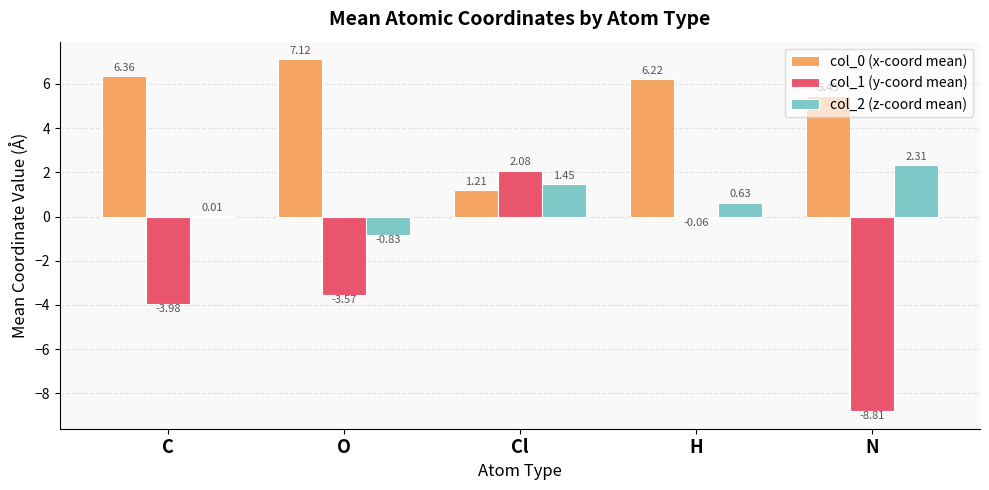

Which series has the widest spread of values?

col_1 (y-coord mean)